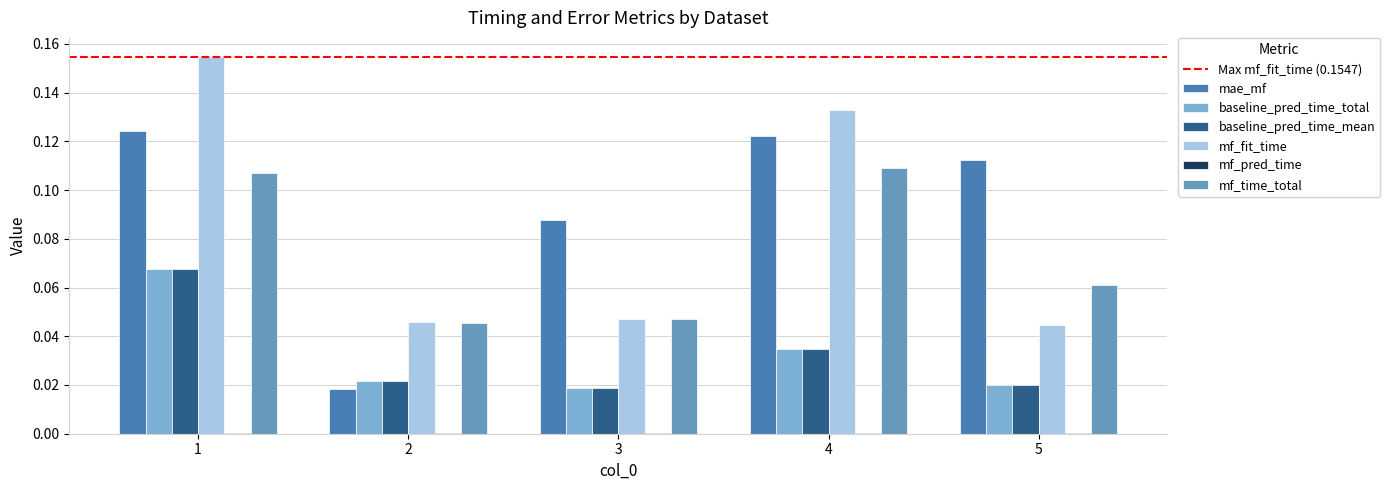

Between 1 and 3, which series saw the biggest shift?

mf_fit_time